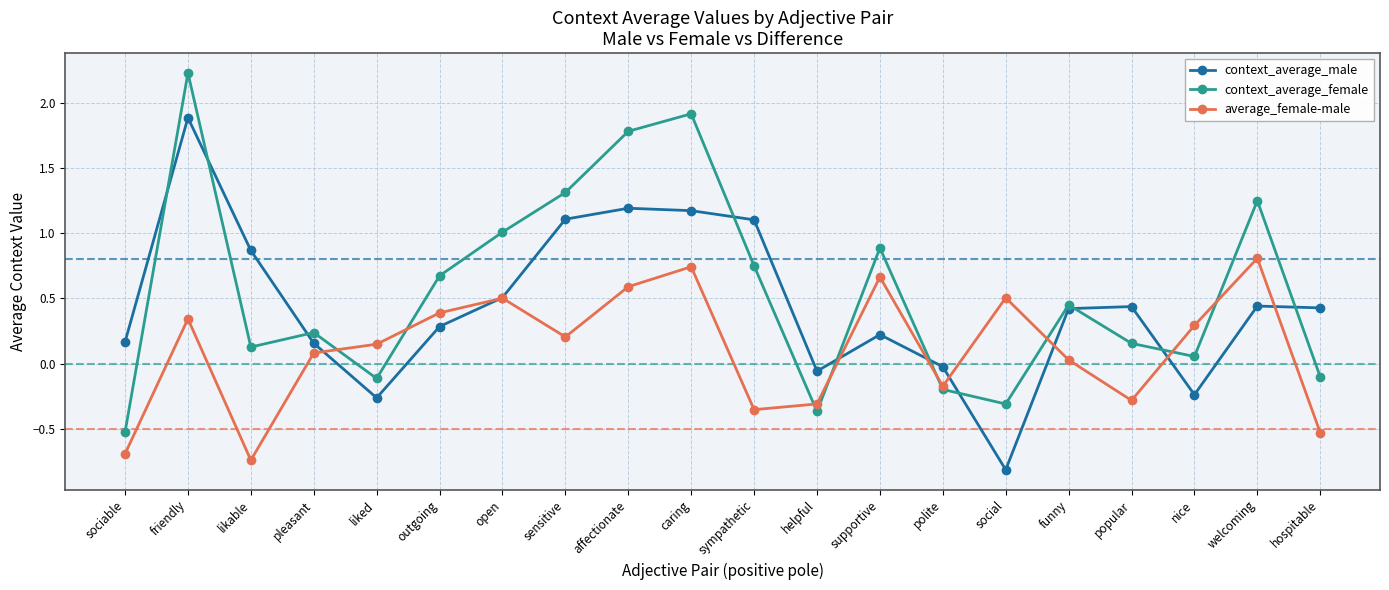

Read the context_average_female value at open.

1.0